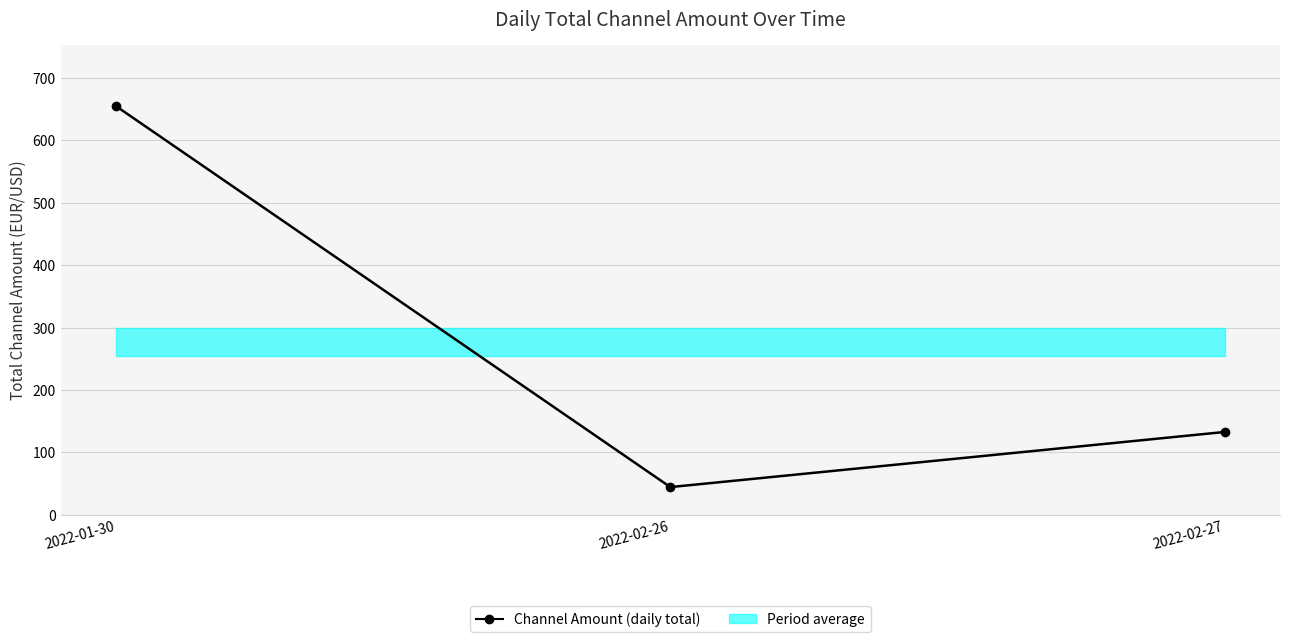

The value at 2022-02-26 is 21.2. True or false?

False